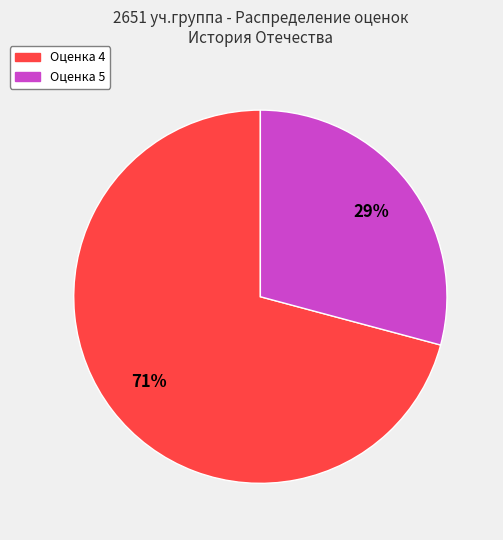

To the nearest percent, what is the average slice percentage?

50%